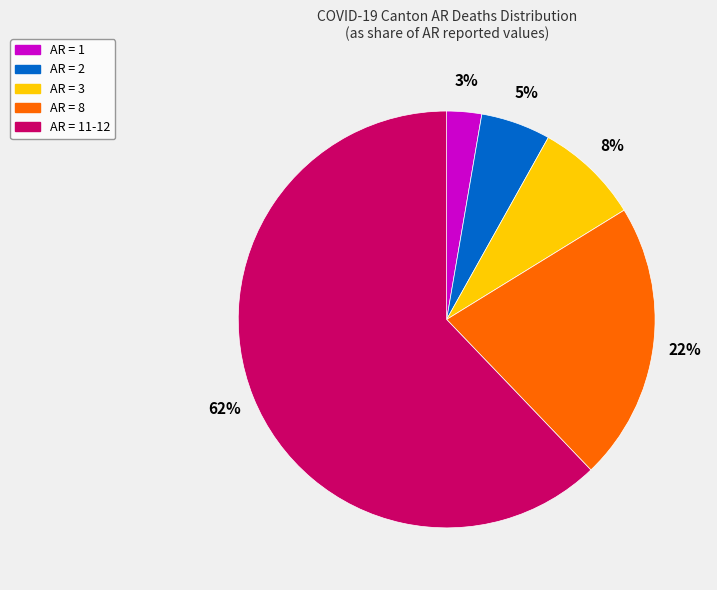

To the nearest percent, what percentage of the pie is AR = 8?

22%